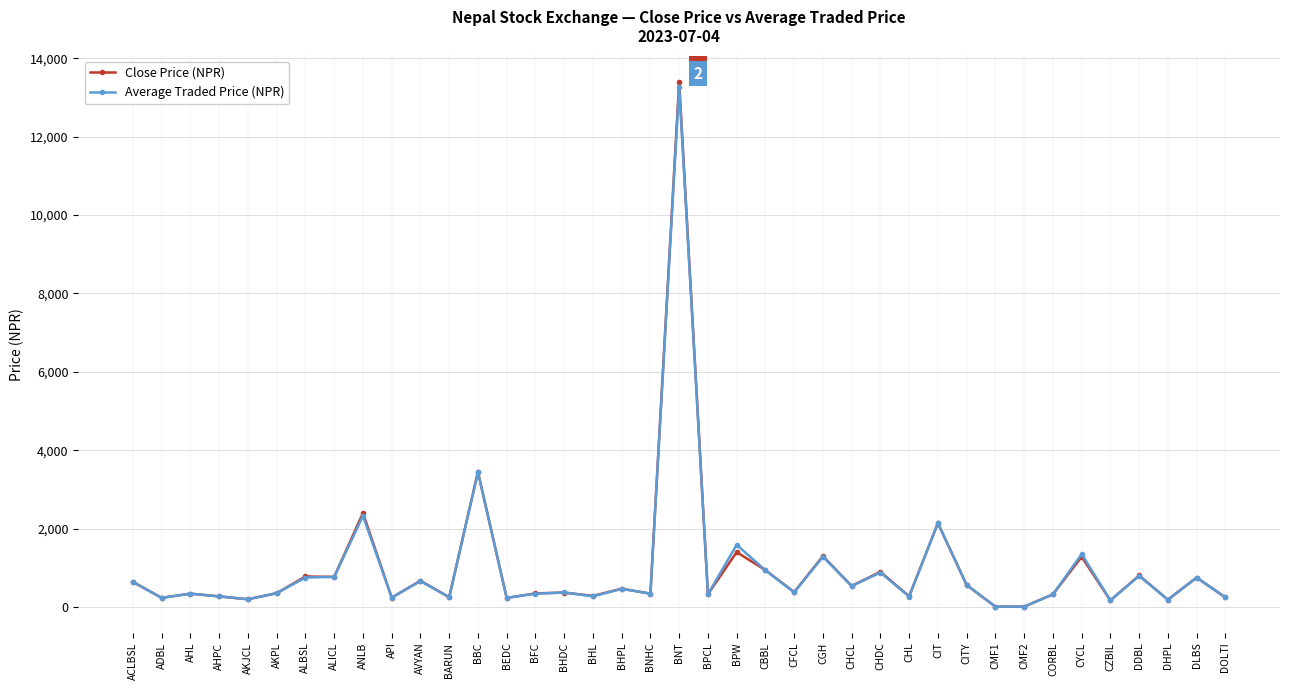

What is the label of the 4th point from the right?

DDBL